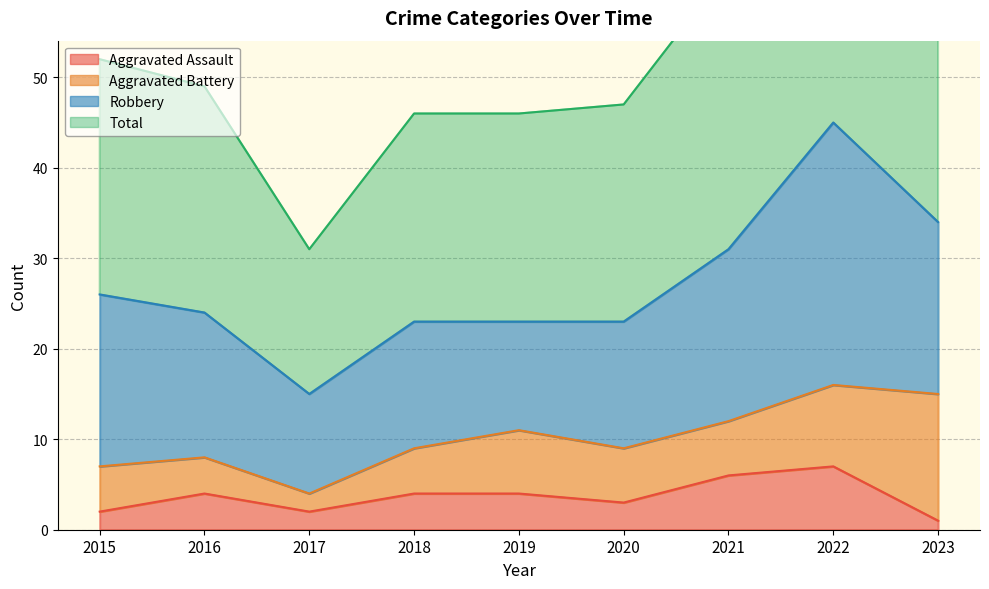

True or false: Total has a value of 129 at 2022.

False